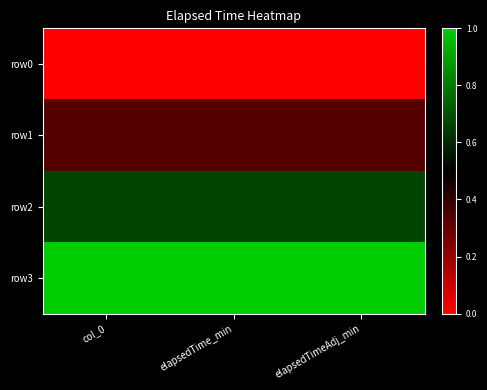

Reading left to right, list all the values displayed in this chart.

row0: col_0=0.0	elapsedTime_min=0.0	elapsedTimeAdj_min=0.0
row1: col_0=0.3	elapsedTime_min=0.3	elapsedTimeAdj_min=0.3
row2: col_0=0.7	elapsedTime_min=0.7	elapsedTimeAdj_min=0.7
row3: col_0=1.0	elapsedTime_min=1.0	elapsedTimeAdj_min=1.0